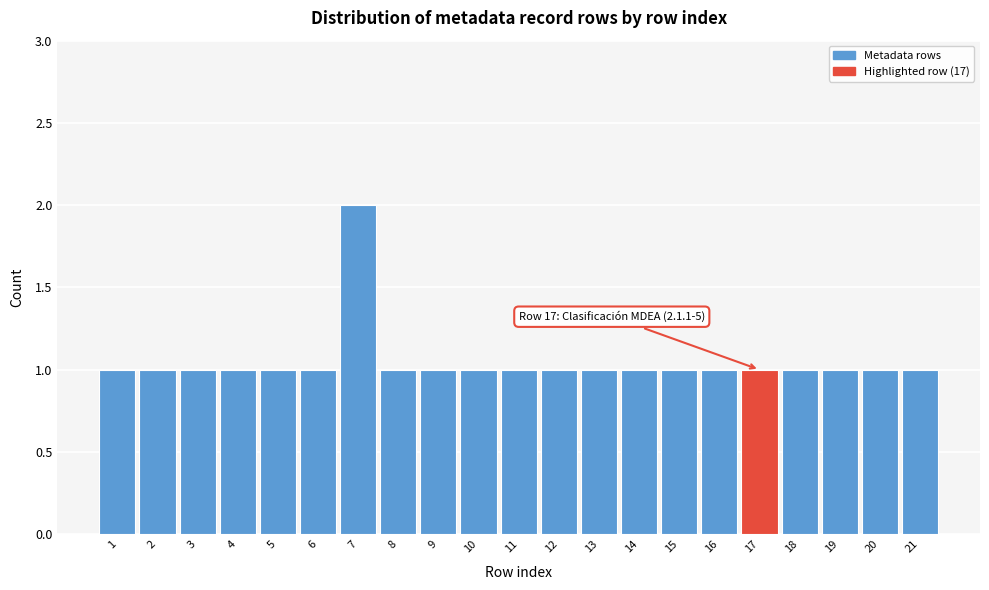

Reading left to right, transcribe all the data shown in this chart.

1	1	1	1	1	1	2	1	1	1	1	1	1	1	1	1	1	1	1	1	1